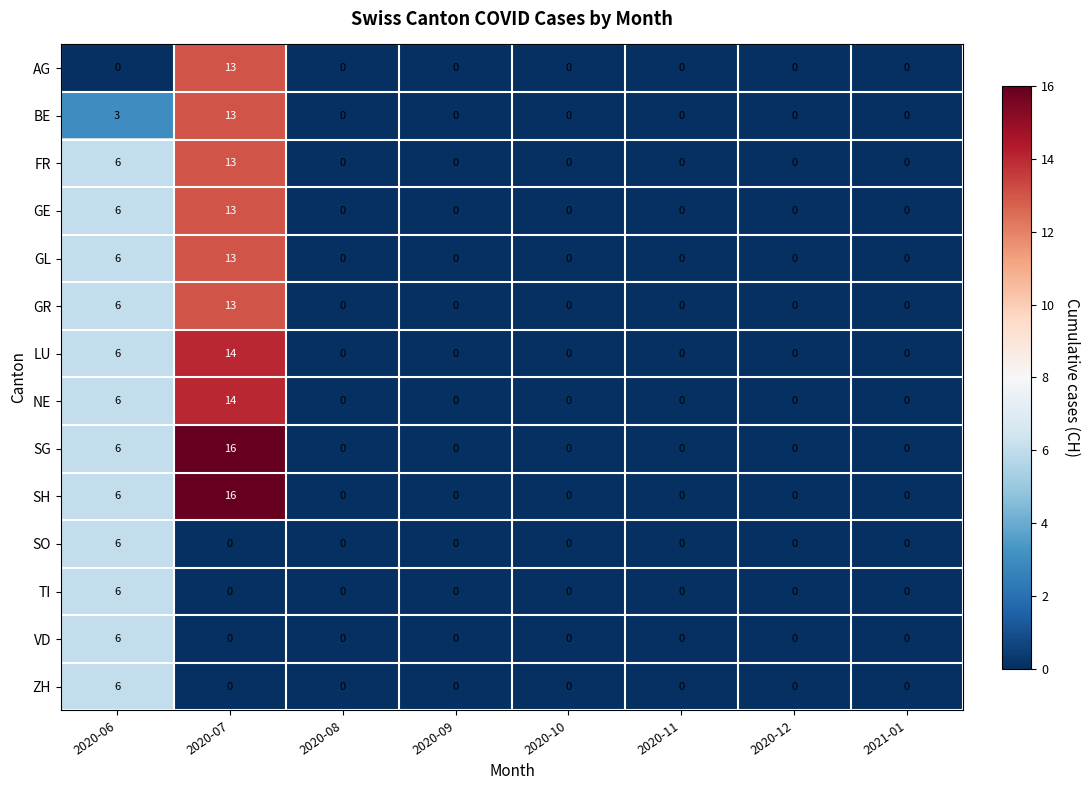

At how many categories does at least one series exceed 5?

2